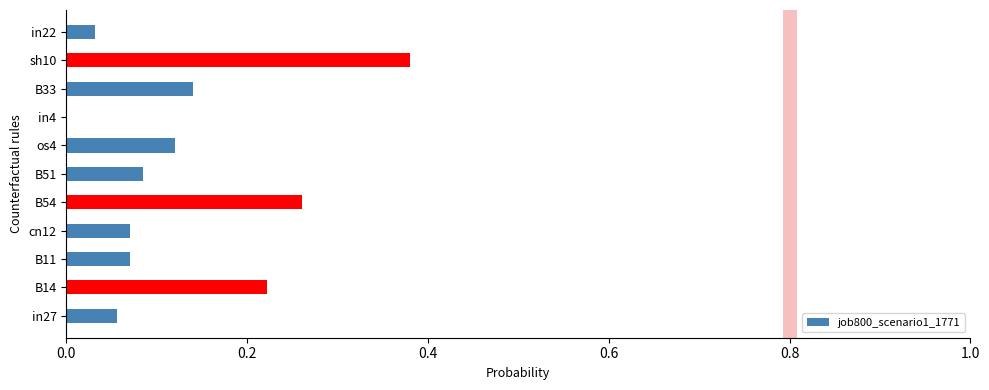

At which category does the chart reach its peak across all series?

sh10